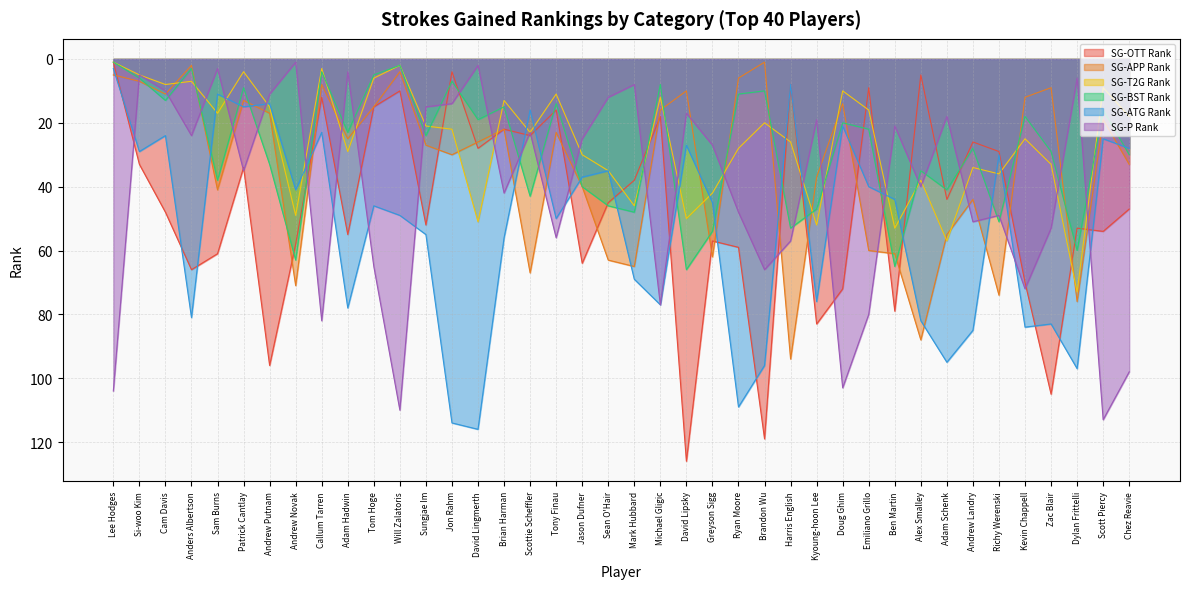

What is the minimum value for SG-ATG Rank?

3